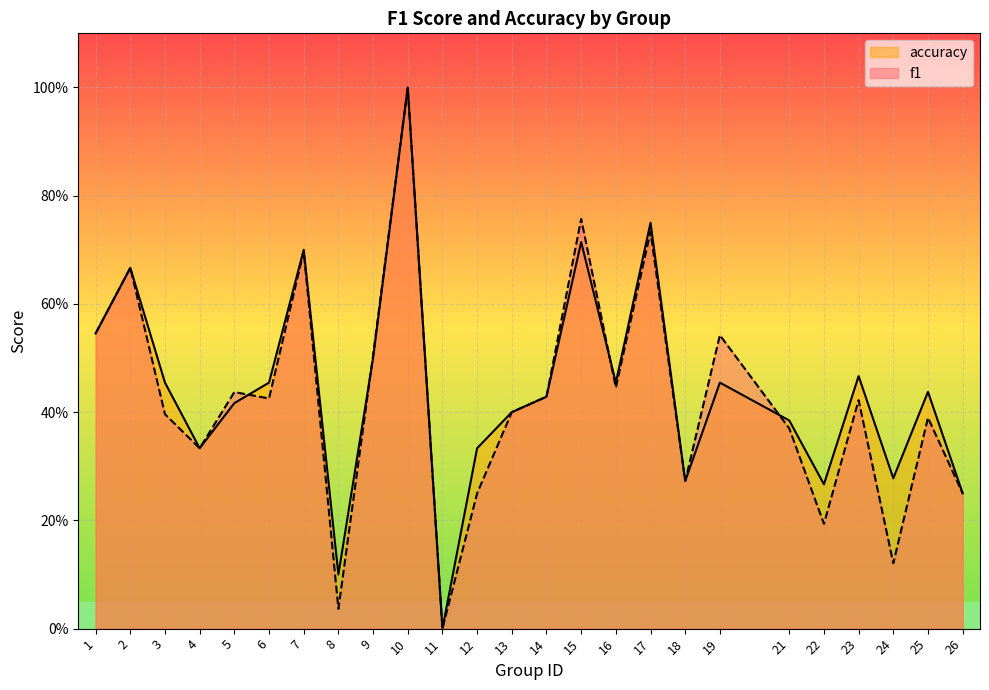

What is the average value of the accuracy series?

0.4